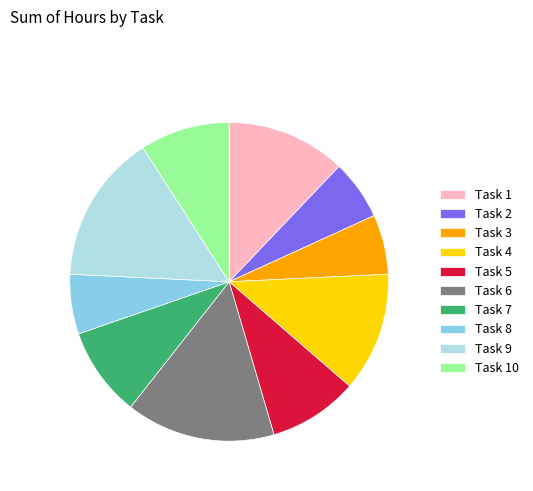

Do Task 8 and Task 5 together represent more than half of the pie?

No